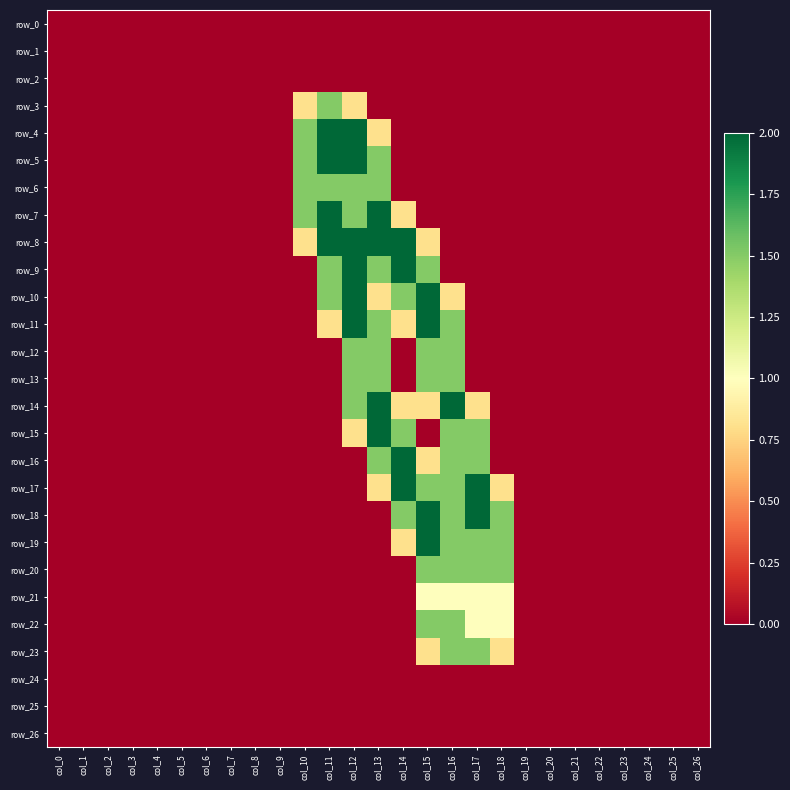

Between col_19 and col_24, which series saw the biggest shift?

row_0